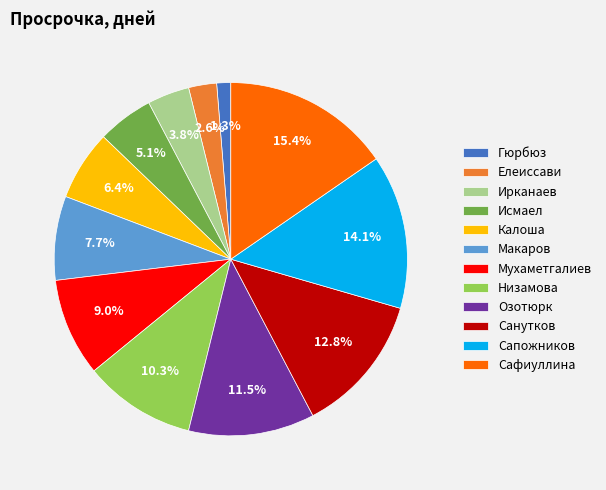

How many segments does this pie chart have?

12